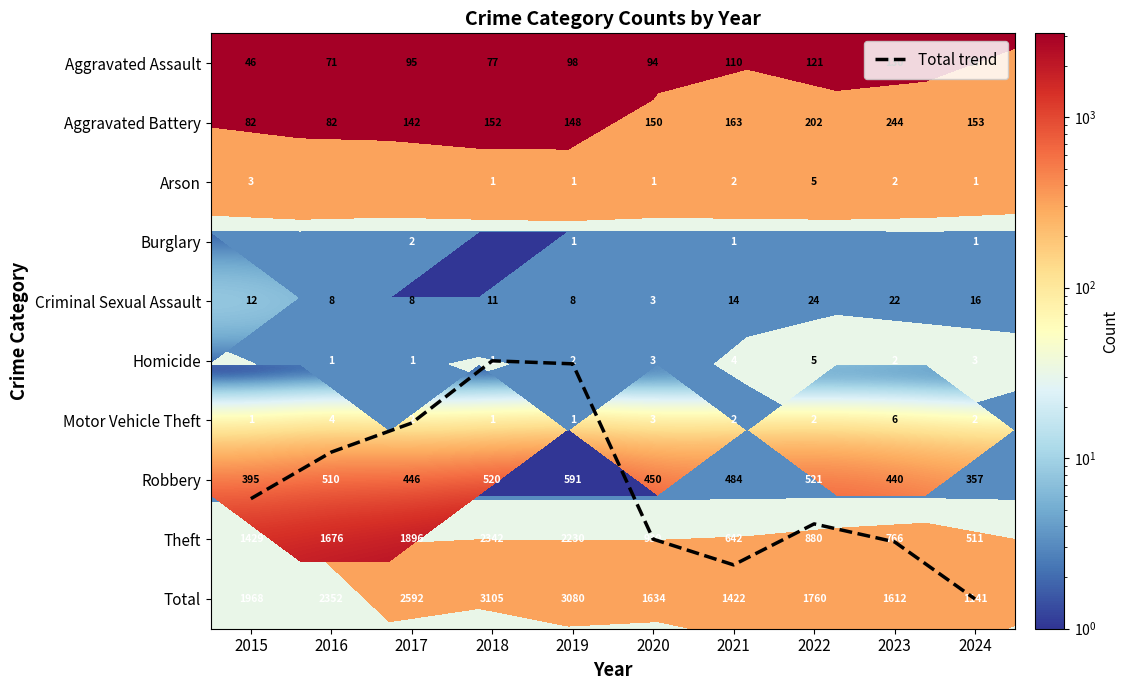

What is the average value of the Motor Vehicle Theft series?

2.4